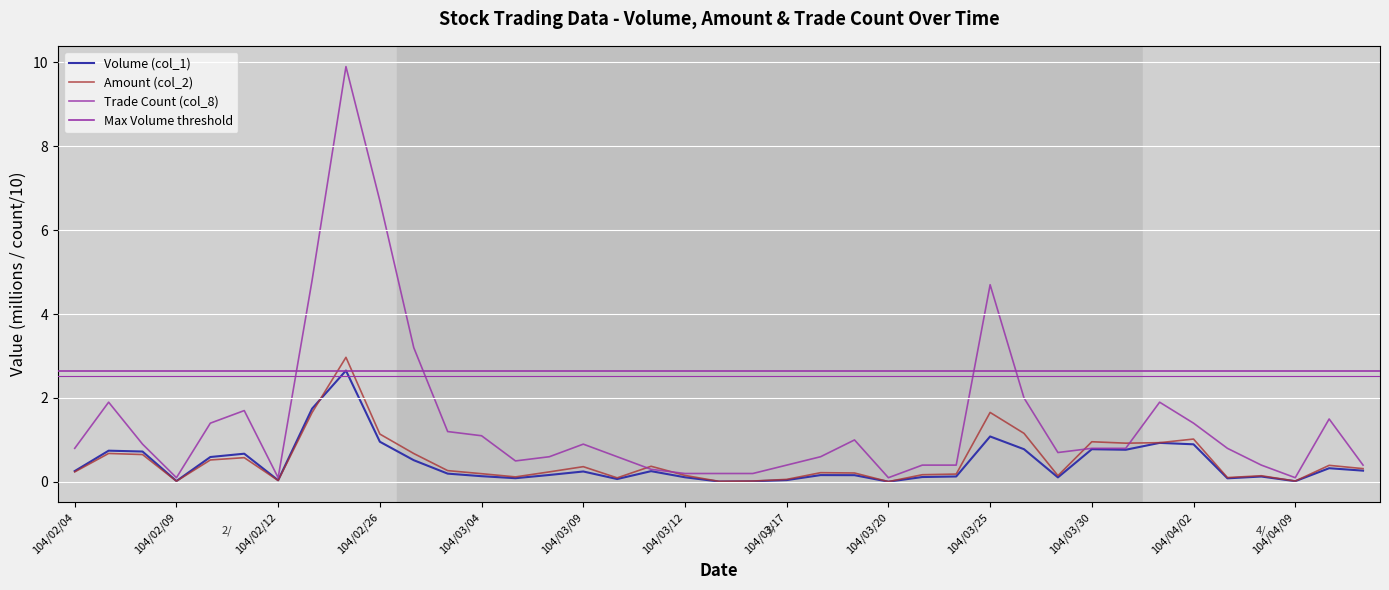

At which label does Amount (col_2) reach its peak?

104/02/25